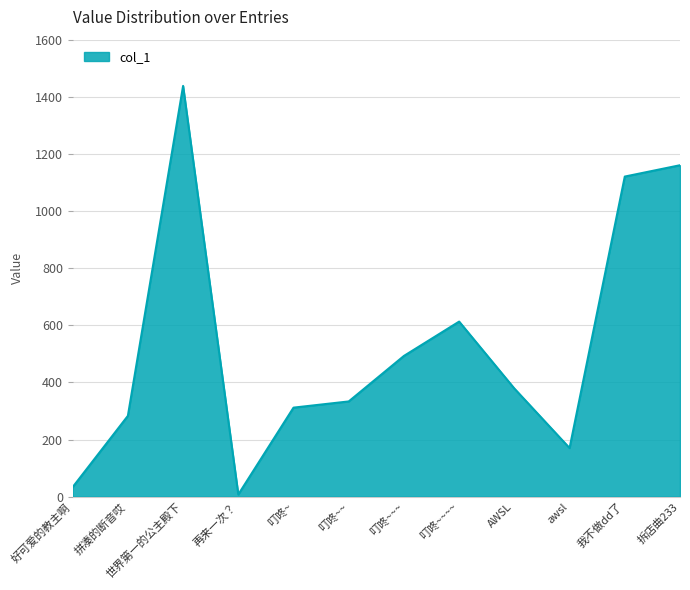

Reading left to right, extract all data points from this chart.

33.3	282.8	1438.0	7.5	311.6	333.3	492.7	612.9	378.5	170.0	1120.7	1160.4